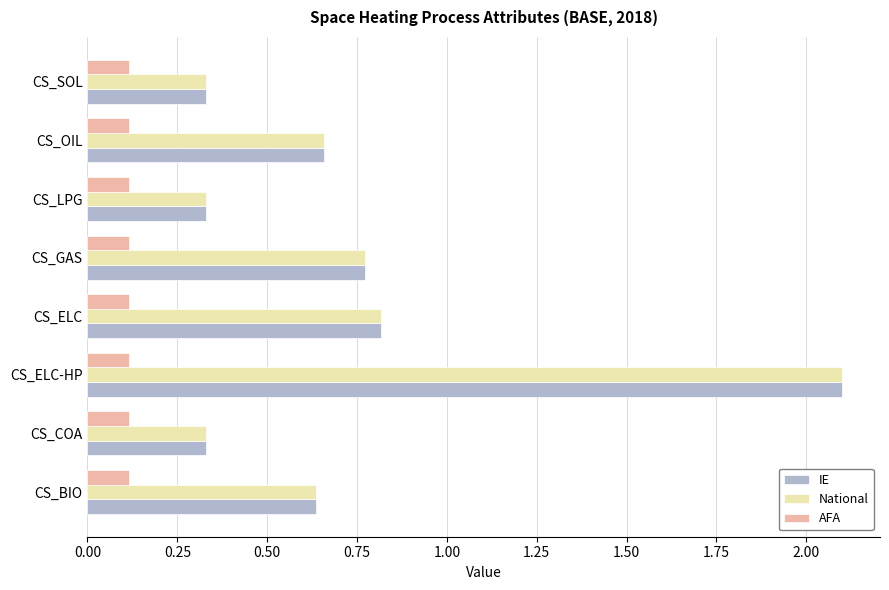

Is it true that IE equals 0.3 at CS_OIL?

False